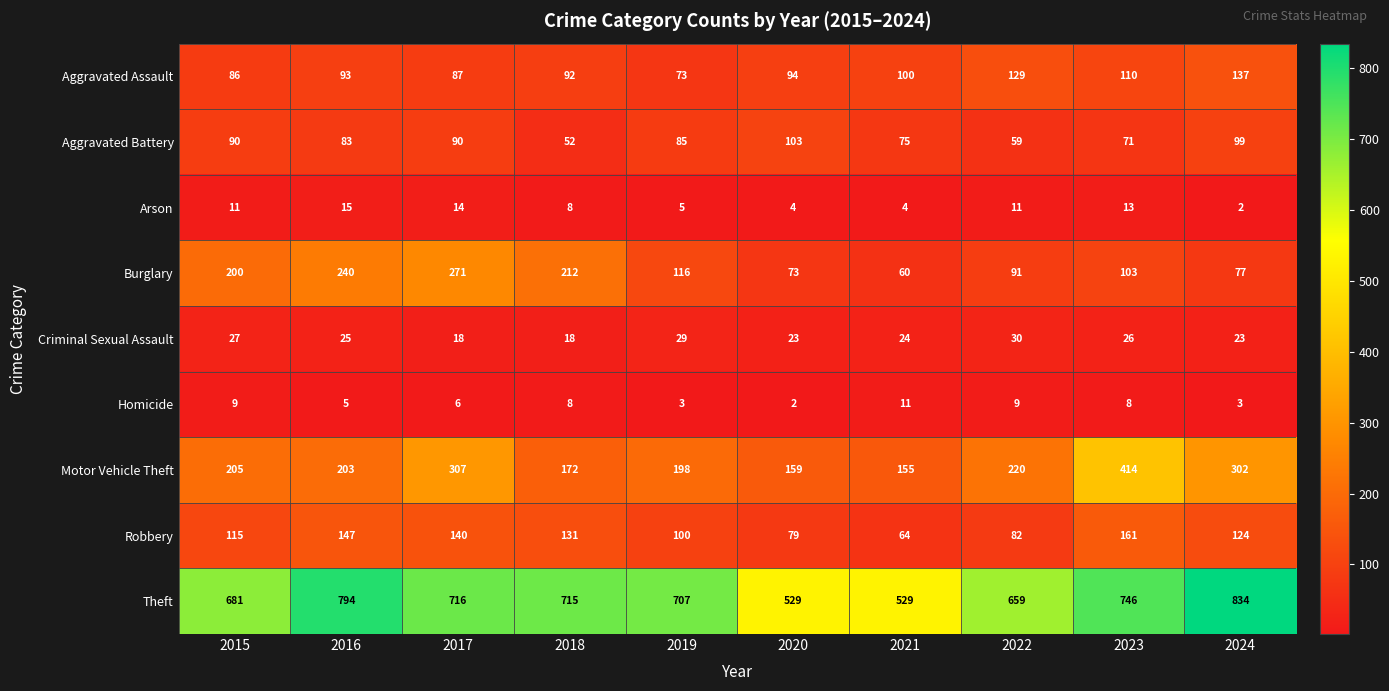

At which category is the sum across all series the highest?

2023